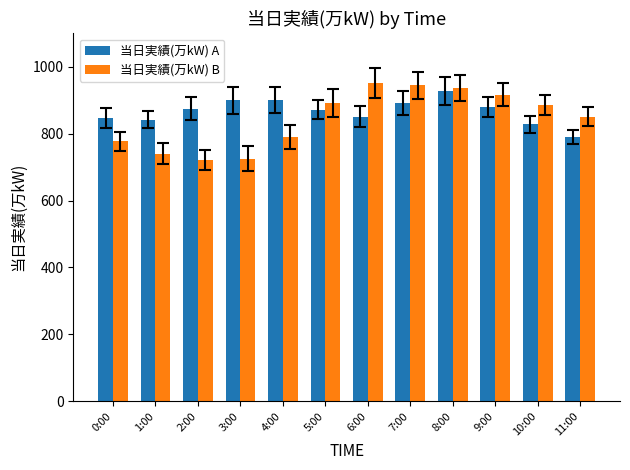

How many data points does each series have?

12